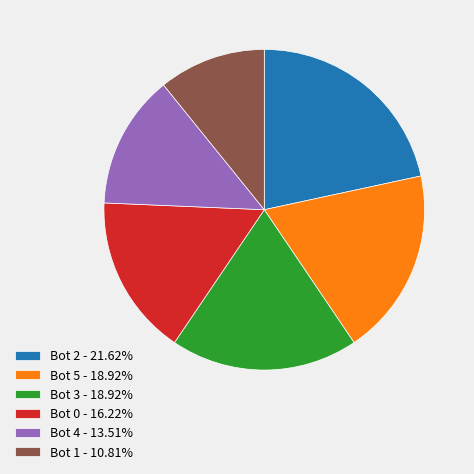

Is there any slice that represents more than half of the pie?

No